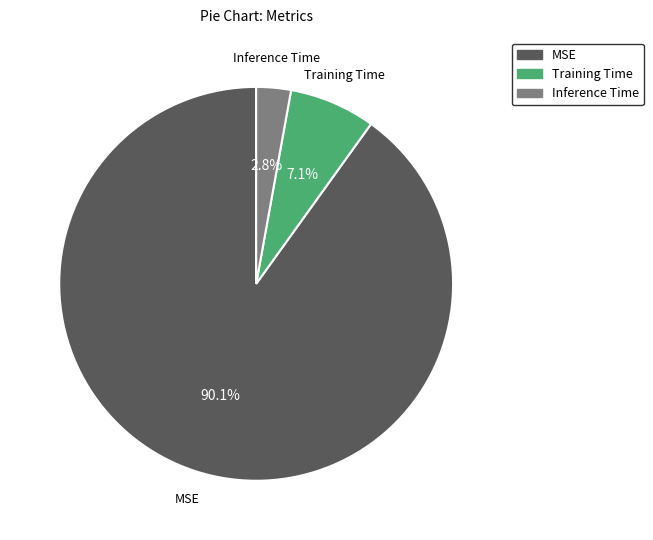

To the nearest percent, what portion does Training Time represent?

7%